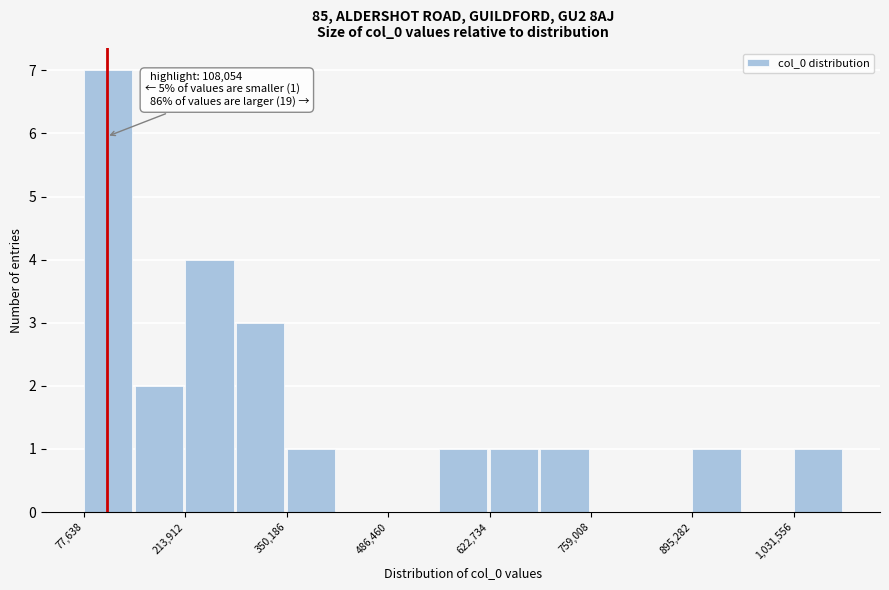

Around what value on the x-axis is the tallest bar? Give the approximate position of its centre, as read against the axis.

120000